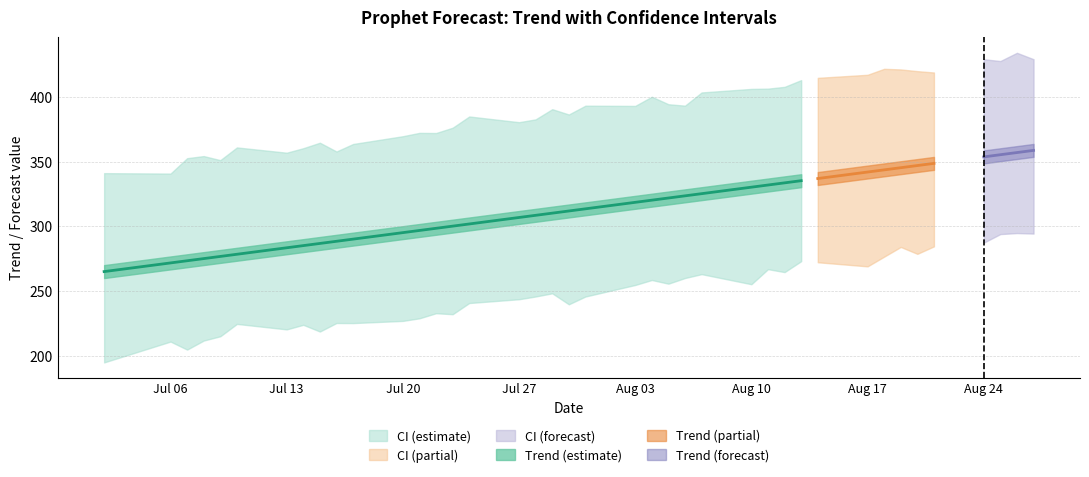

Reading left to right, list all the values displayed in this chart.

trend: 265.0	271.7	273.4	275.0	276.7	278.4	283.4	285.1	286.7	288.4	290.1	295.1	296.8	298.5	300.1	301.8	306.8	308.5	310.2	311.8	313.5	318.5	320.2	321.9	323.6	325.2	330.3	331.9	333.6	335.3	337.0	342.0	343.7	345.3	347.0	348.7	353.7	355.4	357.0	358.7
yhat_lower: 194.7	210.8	204.6	211.6	214.9	224.5	220.3	223.8	218.6	225.2	225.1	226.8	228.8	232.8	232.0	240.7	243.6	245.7	248.2	239.7	245.7	254.6	258.5	255.6	260.0	263.0	255.2	266.8	264.6	273.0	272.2	269.0	276.5	284.0	278.7	284.5	287.3	294.0	294.8	294.4
yhat_upper: 341.1	340.8	352.7	354.3	351.2	361.0	356.9	360.4	364.6	357.9	363.7	369.7	372.3	372.2	376.3	384.9	380.5	382.7	390.6	386.5	393.3	393.1	400.2	394.4	393.3	403.5	406.3	406.5	407.9	413.1	414.8	417.2	421.8	421.3	420.0	419.0	429.2	427.8	434.2	429.2
trend_lower: 265.0	271.7	273.4	275.0	276.7	278.4	283.4	285.1	286.7	288.4	290.1	295.1	296.8	298.5	300.1	301.8	306.8	308.5	310.2	311.8	313.5	318.5	320.2	321.9	323.6	325.2	330.3	331.9	333.6	335.3	337.0	342.0	343.7	345.3	347.0	348.7	353.7	355.4	357.0	358.7
trend_upper: 265.0	271.7	273.4	275.0	276.7	278.4	283.4	285.1	286.7	288.4	290.1	295.1	296.8	298.5	300.1	301.8	306.8	308.5	310.2	311.8	313.5	318.5	320.2	321.9	323.6	325.2	330.3	331.9	333.6	335.3	337.0	342.0	343.7	345.3	347.0	348.7	353.7	355.4	357.0	358.7
yhat: 269.3	274.3	279.3	280.2	281.0	284.1	286.0	291.0	291.9	292.7	295.8	297.8	302.7	303.6	304.4	307.5	309.5	314.4	315.3	316.2	319.2	321.2	326.2	327.0	327.9	330.9	332.9	337.9	338.7	339.6	342.7	344.6	349.6	350.5	351.3	354.4	356.3	361.3	362.2	363.0